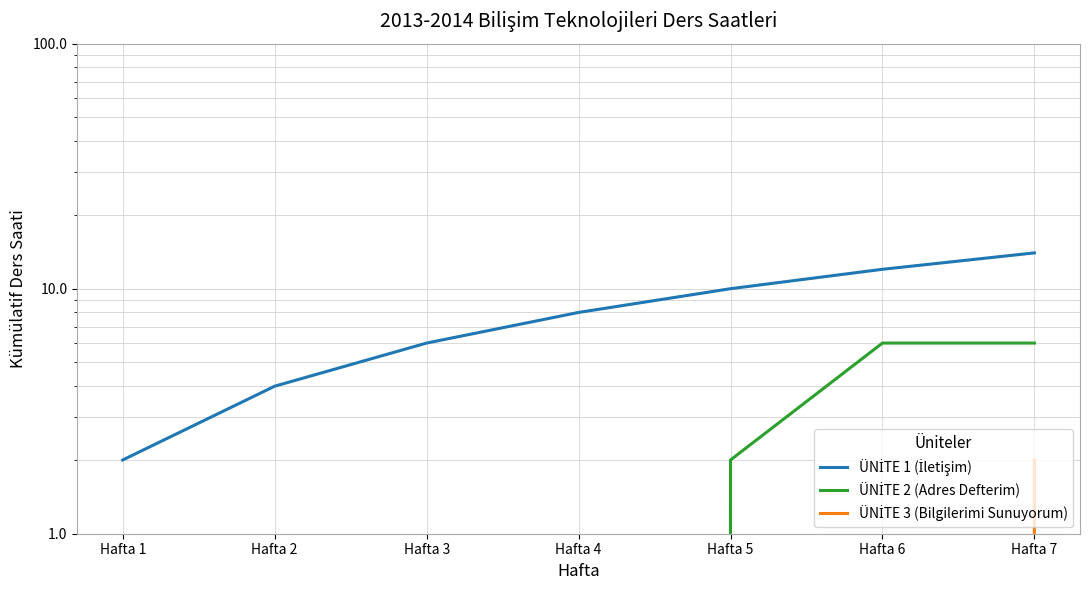

Which category has the highest value in the ÜNİTE 3 (Bilgilerimi Sunuyorum) series?

Hafta 7